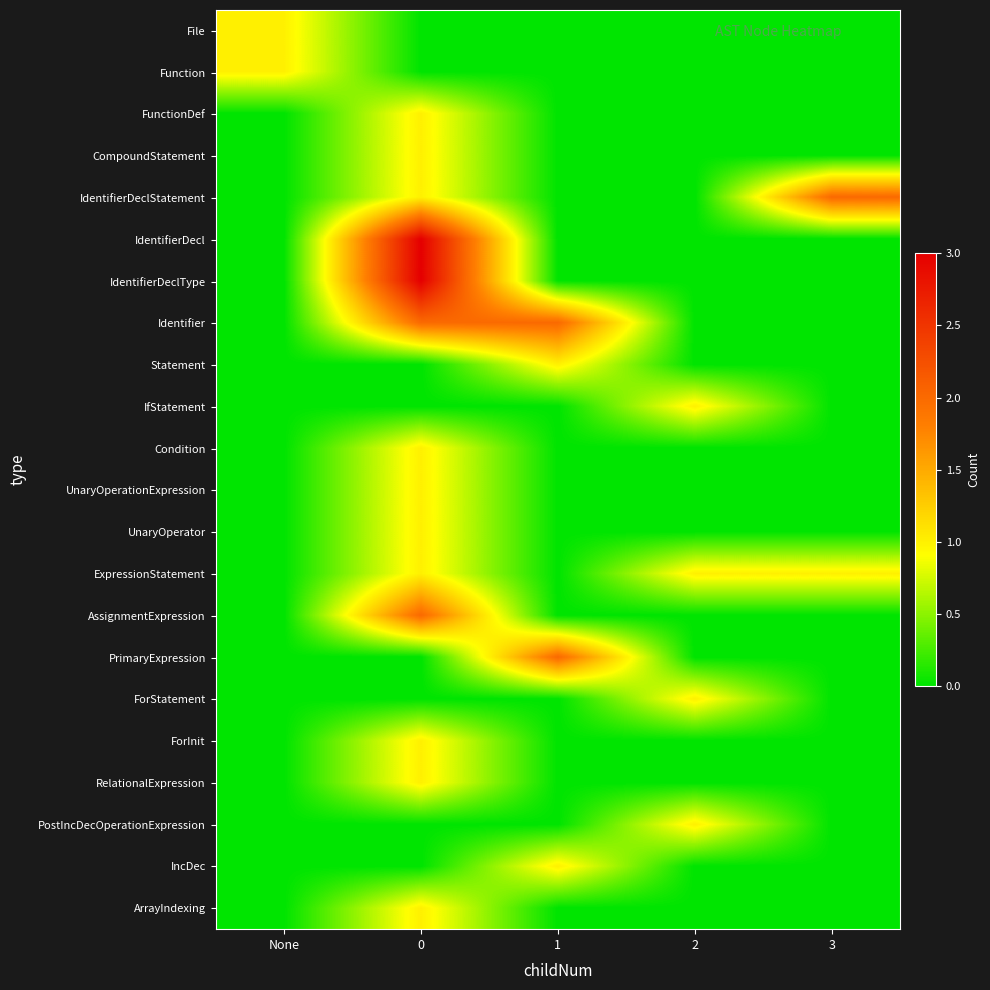

Reading left to right, what are all the values shown in this chart?

File: None=1	0=0	1=0	2=0	3=0
Function: None=1	0=0	1=0	2=0	3=0
FunctionDef: None=0	0=1	1=0	2=0	3=0
CompoundStatement: None=0	0=1	1=0	2=0	3=0
IdentifierDeclStatement: None=0	0=1	1=0	2=0	3=2
IdentifierDecl: None=0	0=3	1=0	2=0	3=0
IdentifierDeclType: None=0	0=3	1=0	2=0	3=0
Identifier: None=0	0=2	1=2	2=0	3=0
Statement: None=0	0=0	1=1	2=0	3=0
IfStatement: None=0	0=0	1=0	2=1	3=0
Condition: None=0	0=1	1=0	2=0	3=0
UnaryOperationExpression: None=0	0=1	1=0	2=0	3=0
UnaryOperator: None=0	0=1	1=0	2=0	3=0
ExpressionStatement: None=0	0=1	1=0	2=1	3=1
AssignmentExpression: None=0	0=2	1=0	2=0	3=0
PrimaryExpression: None=0	0=0	1=2	2=0	3=0
ForStatement: None=0	0=0	1=0	2=1	3=0
ForInit: None=0	0=1	1=0	2=0	3=0
RelationalExpression: None=0	0=1	1=0	2=0	3=0
PostIncDecOperationExpression: None=0	0=0	1=0	2=1	3=0
IncDec: None=0	0=0	1=1	2=0	3=0
ArrayIndexing: None=0	0=1	1=0	2=0	3=0